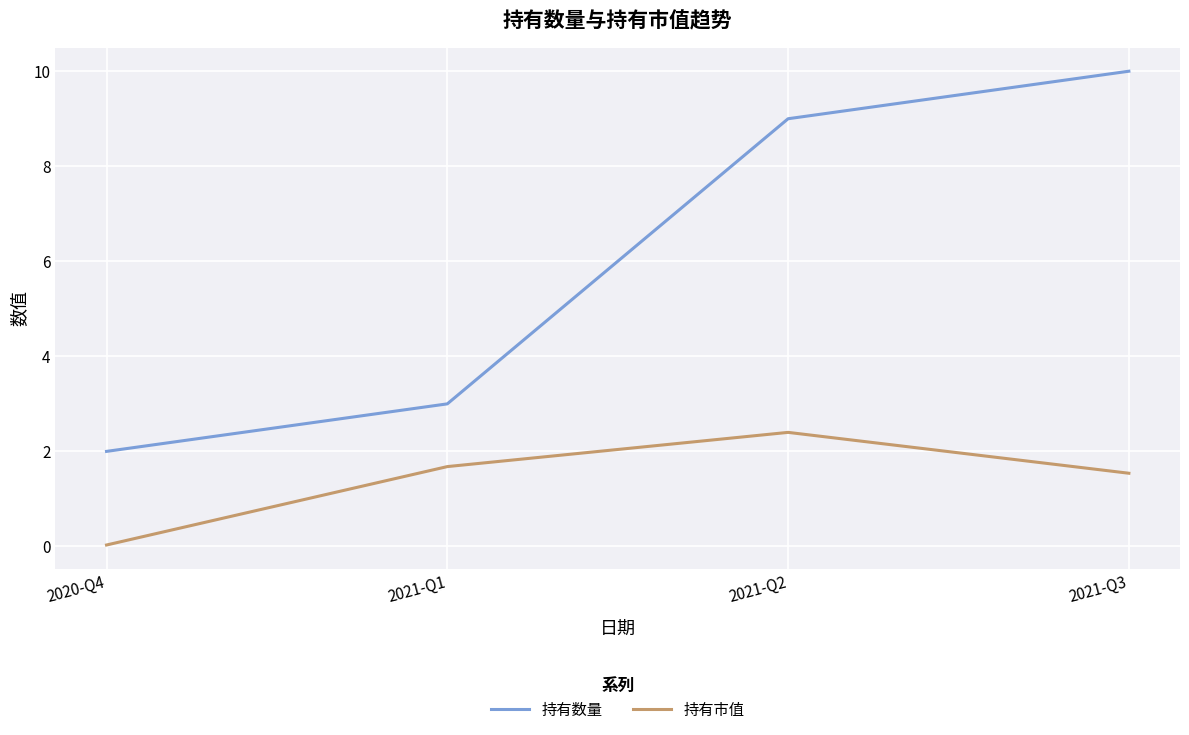

What value does the 持有数量 series have at 2021-Q2?

9.0